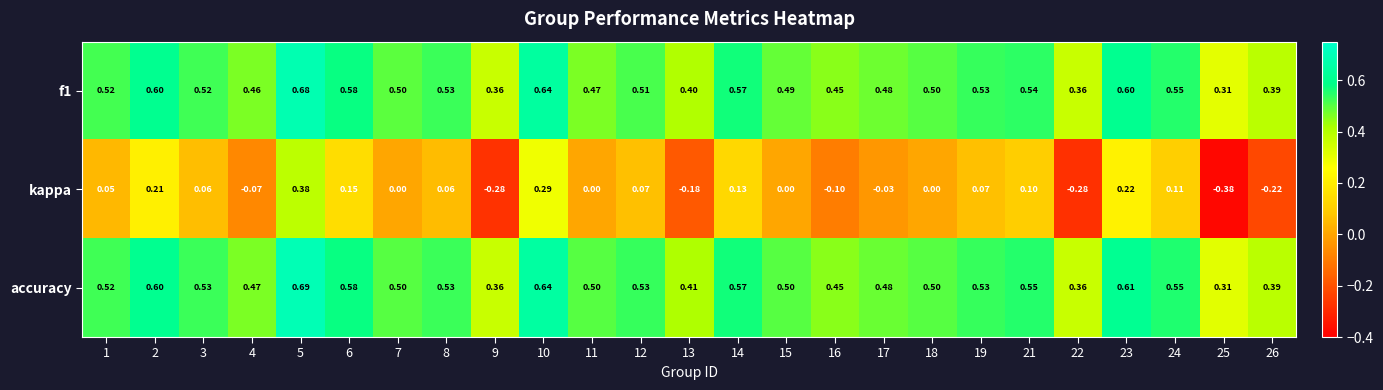

Between 7 and 14, which series saw the biggest shift?

kappa